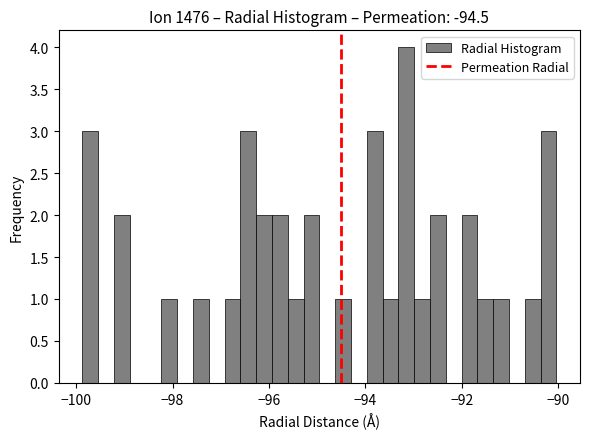

Read against the x-axis, roughly where is the centre of the tallest bar?

-93.2